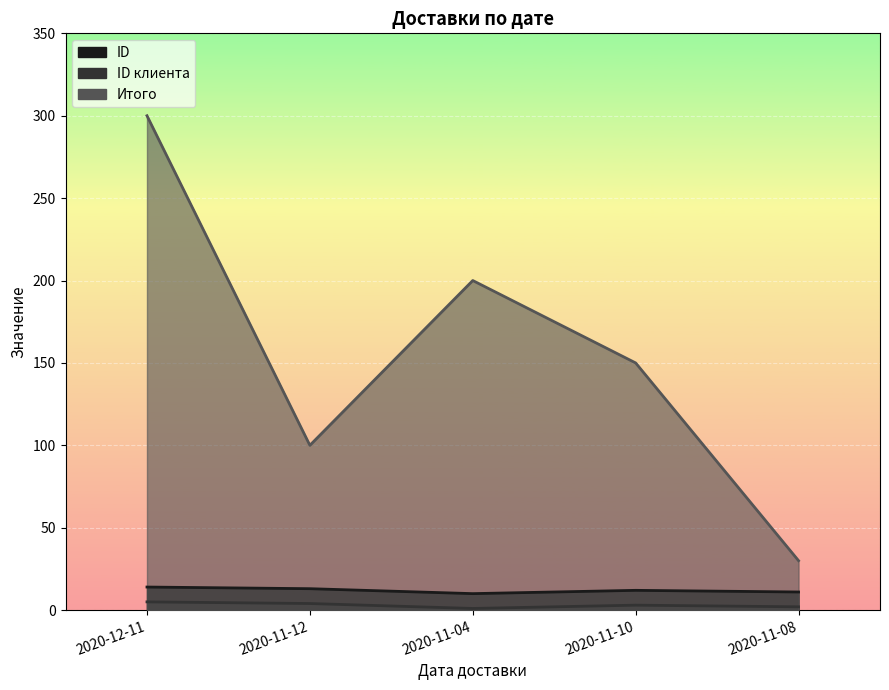

At how many categories does at least one series exceed 74?

4